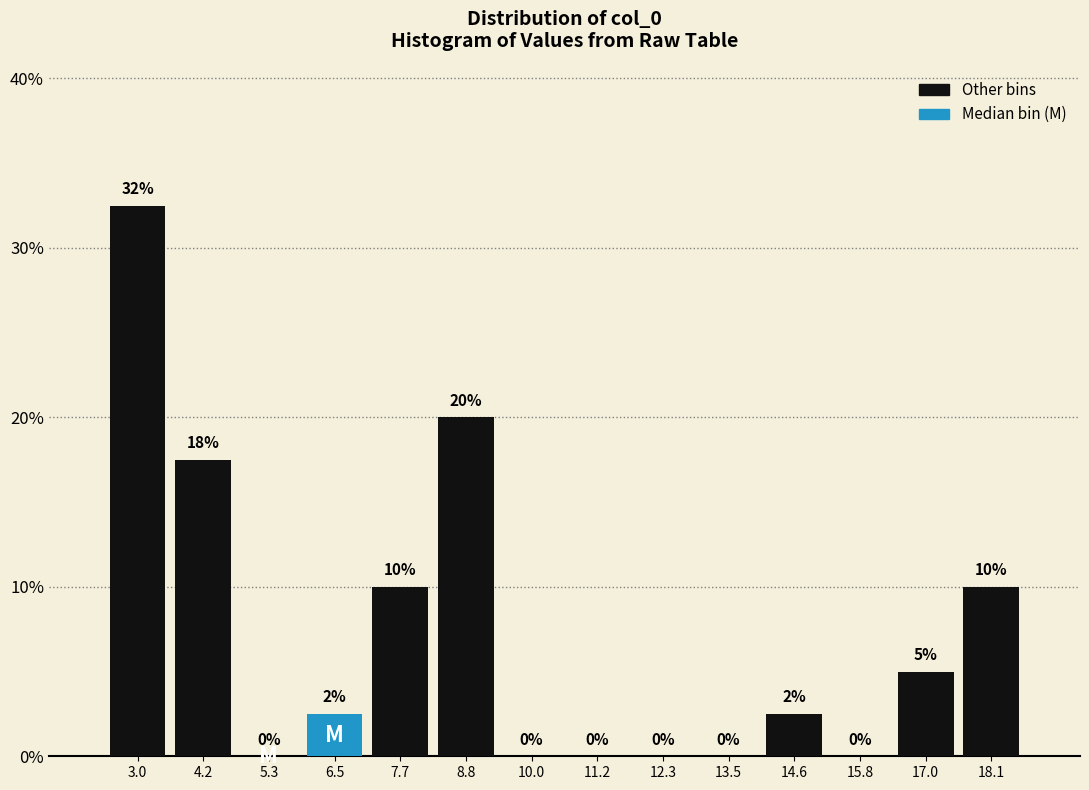

Over which range of the x-axis is the bar tallest?

2.4 to 3.6